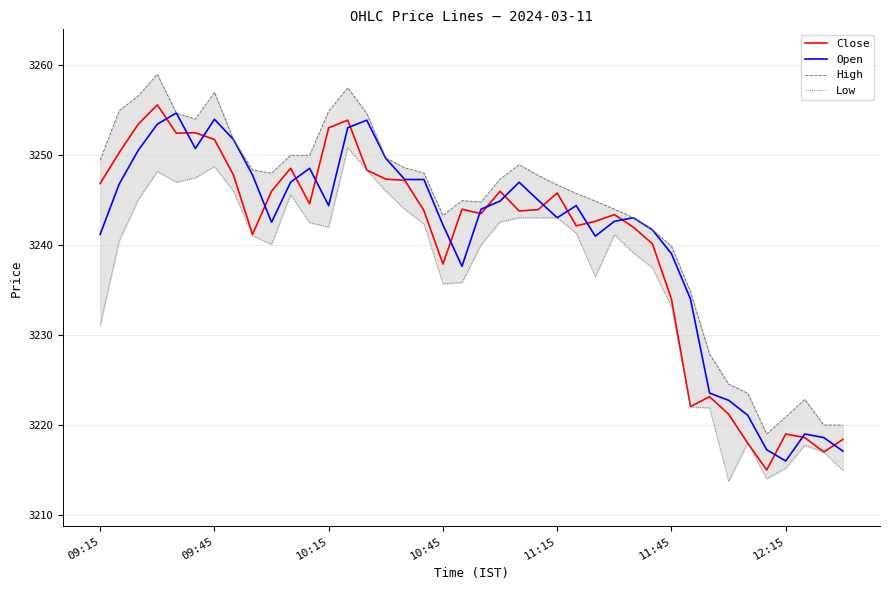

What are all the series names shown in the legend?

Close, Open, High, Low